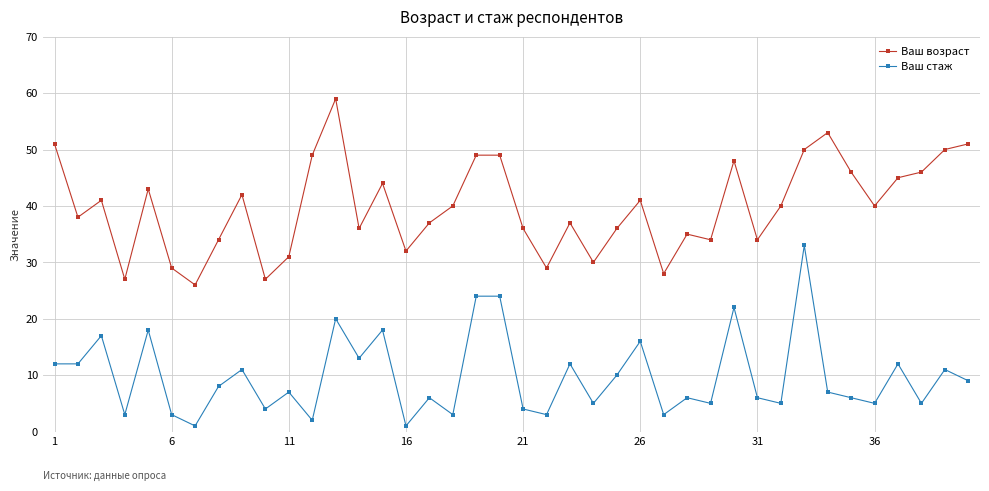

List the series in order of their overall mean, highest first.

Ваш возраст, Ваш стаж